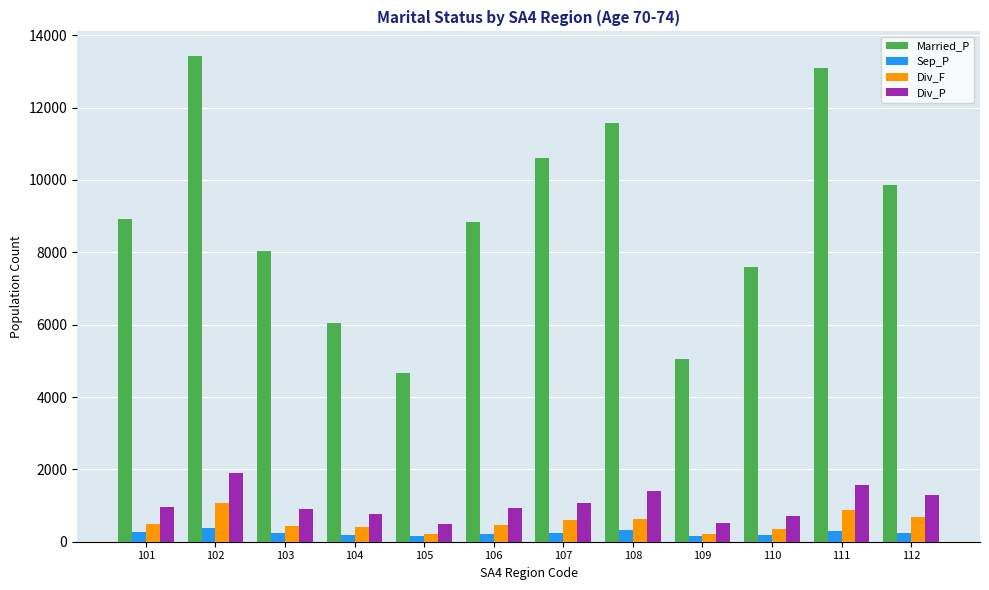

Which series has the widest spread of values?

Married_P